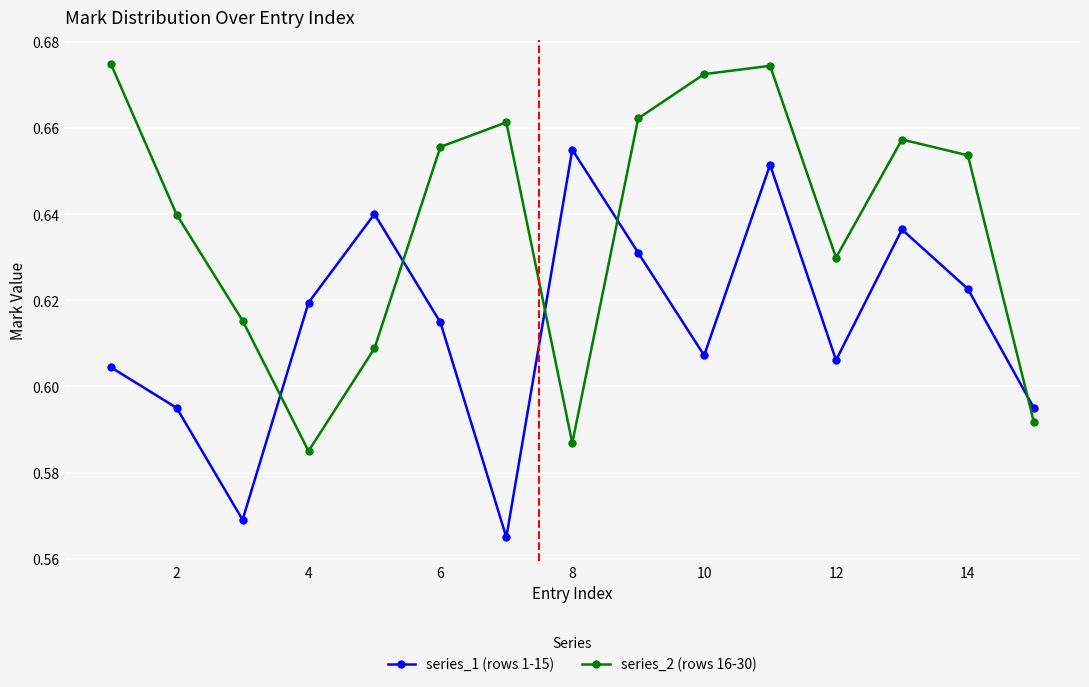

How many intersections are there between series_1 (rows 1-15) and series_2 (rows 16-30)?

5